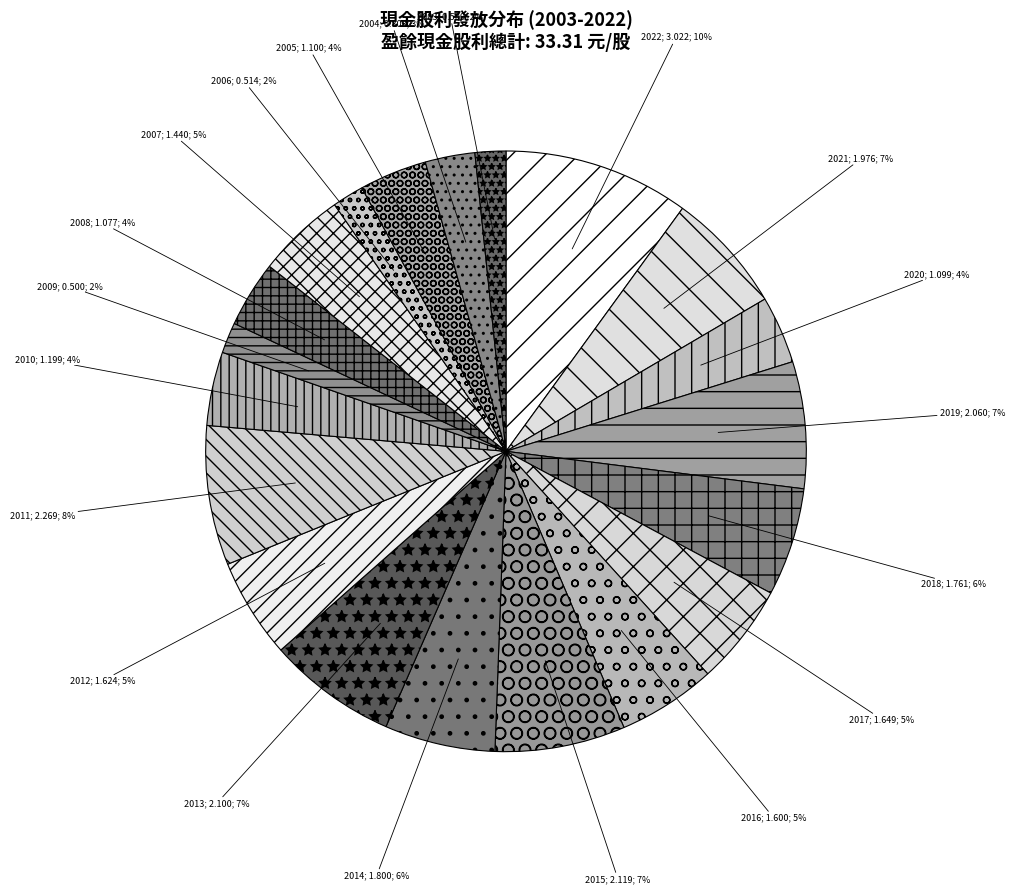

Which slice is the smallest?

2009